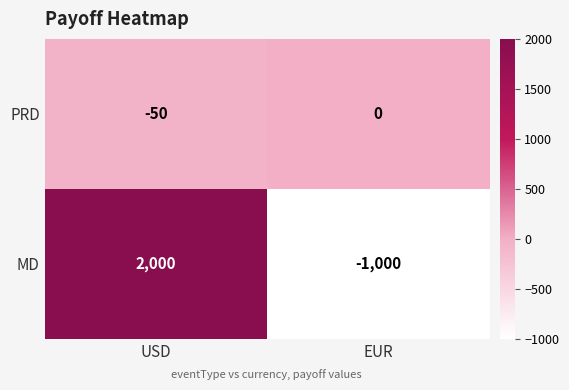

What is the average value of the PRD series?

-25